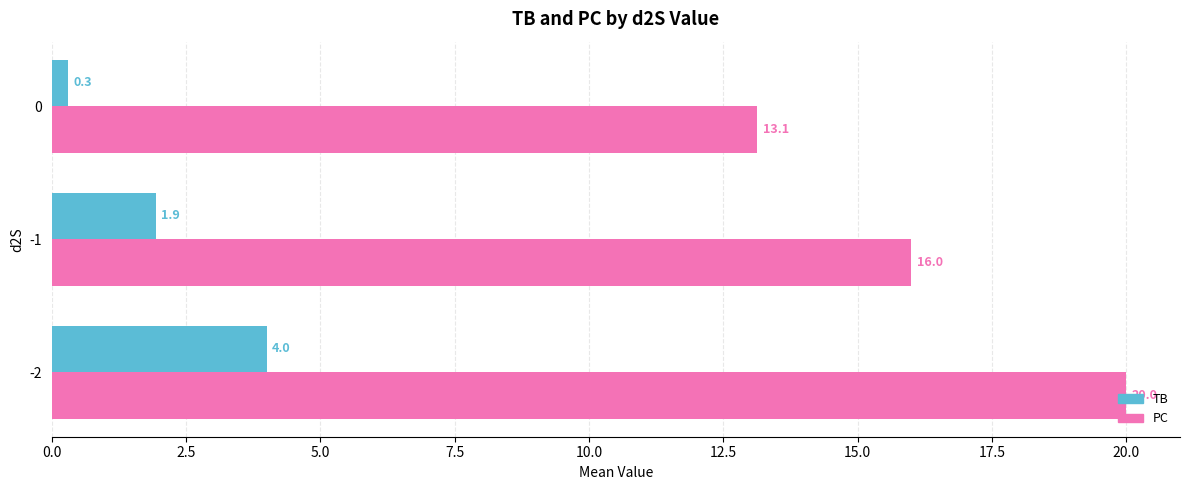

What is the difference between the highest and lowest values at -2?

16.0